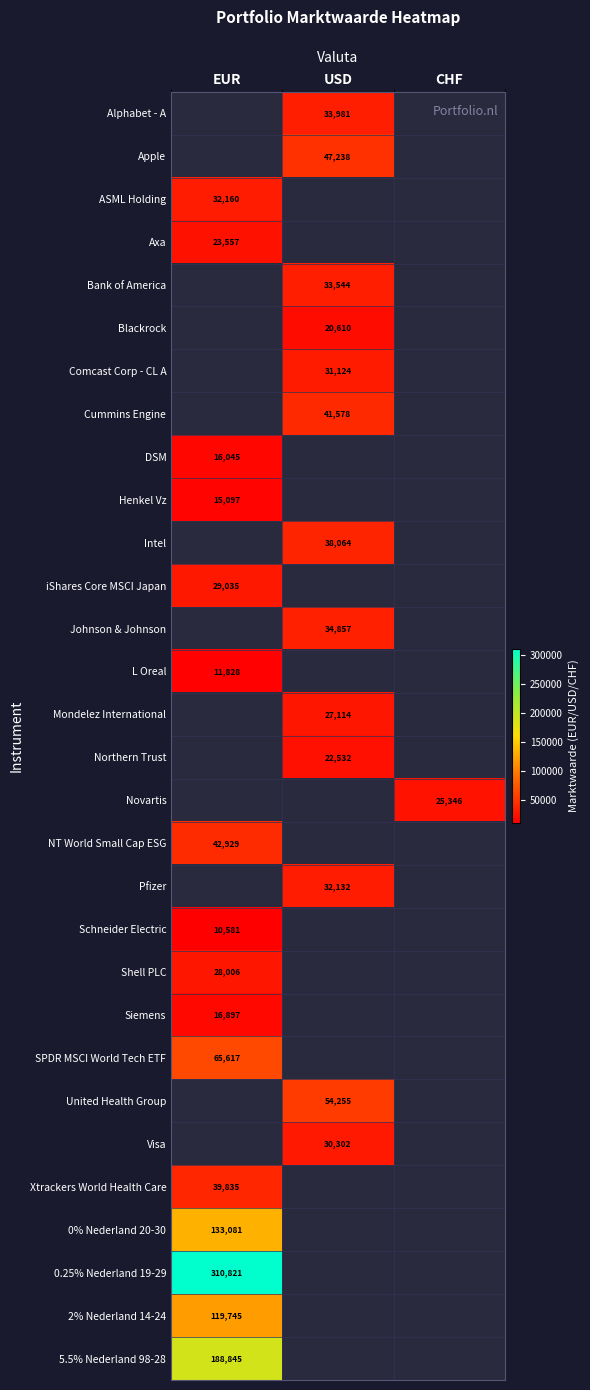

Which label corresponds to the largest value in the chart?

EUR